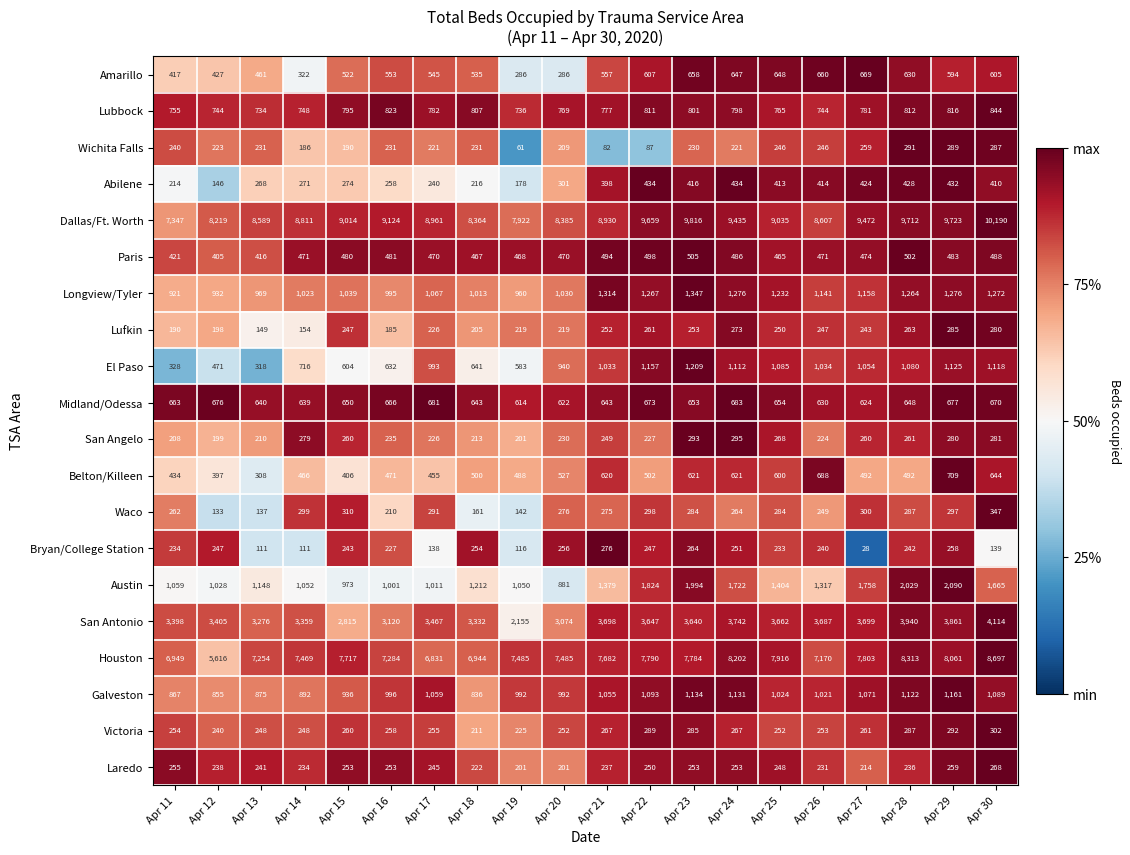

List the series in order of their peak value, lowest first.

Laredo, Bryan/College Station, Lufkin, Wichita Falls, San Angelo, Victoria, Waco, Abilene, Paris, Amarillo, Midland/Odessa, Belton/Killeen, Lubbock, Galveston, El Paso, Longview/Tyler, Austin, San Antonio, Houston, Dallas/Ft. Worth